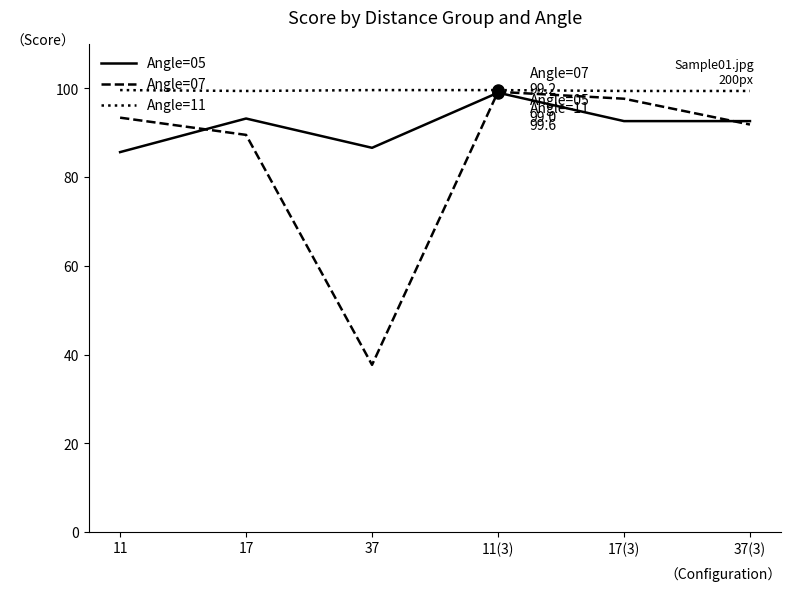

What position from the left is 11(3)?

4